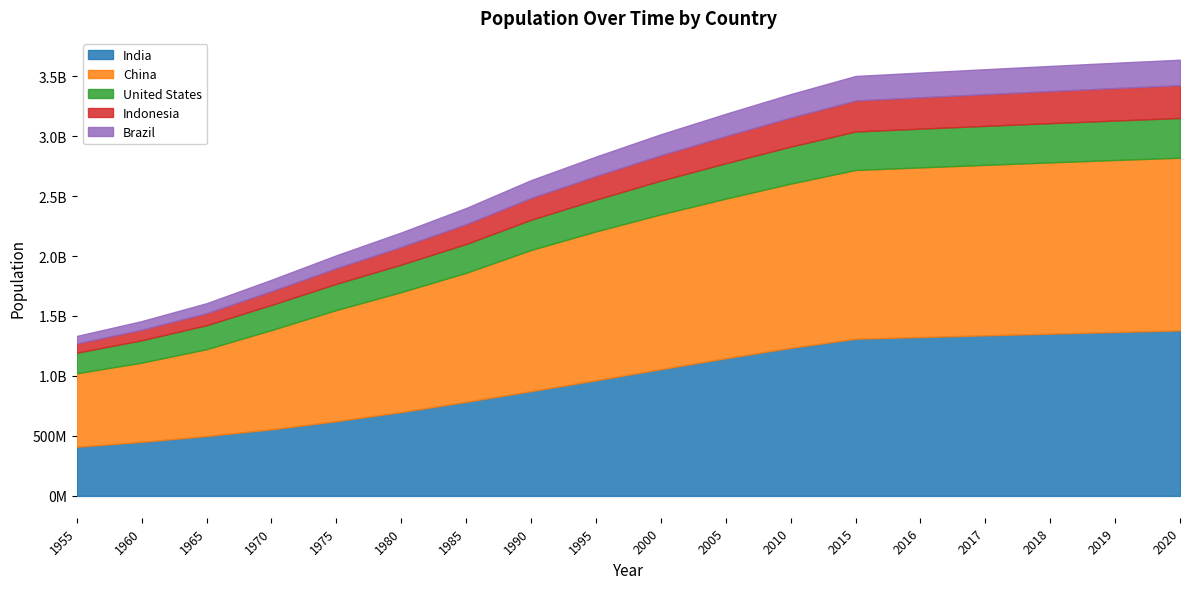

Which category has the highest value across all series?

2020